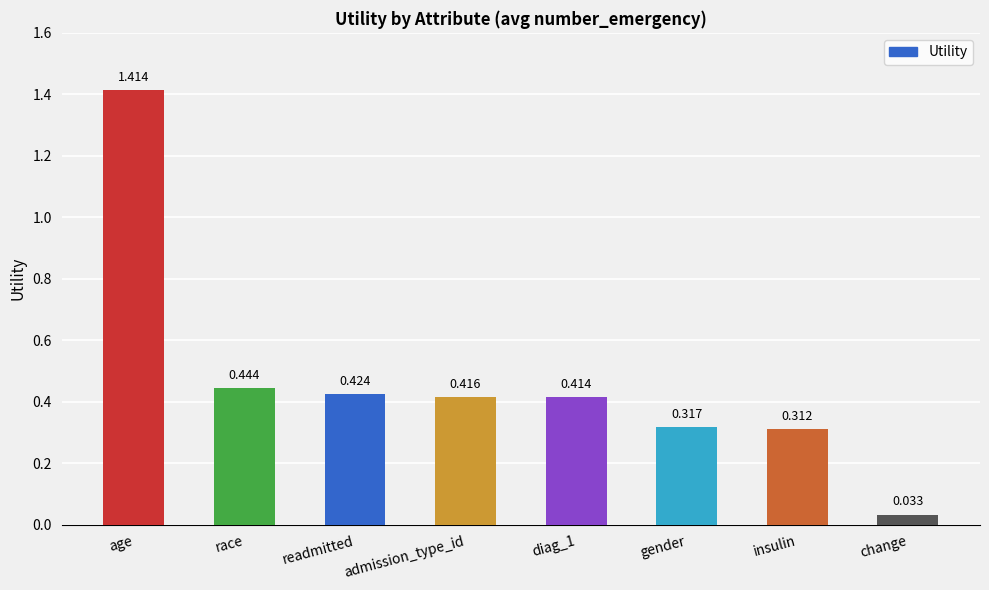

Which label corresponds to the largest value in the chart?

age